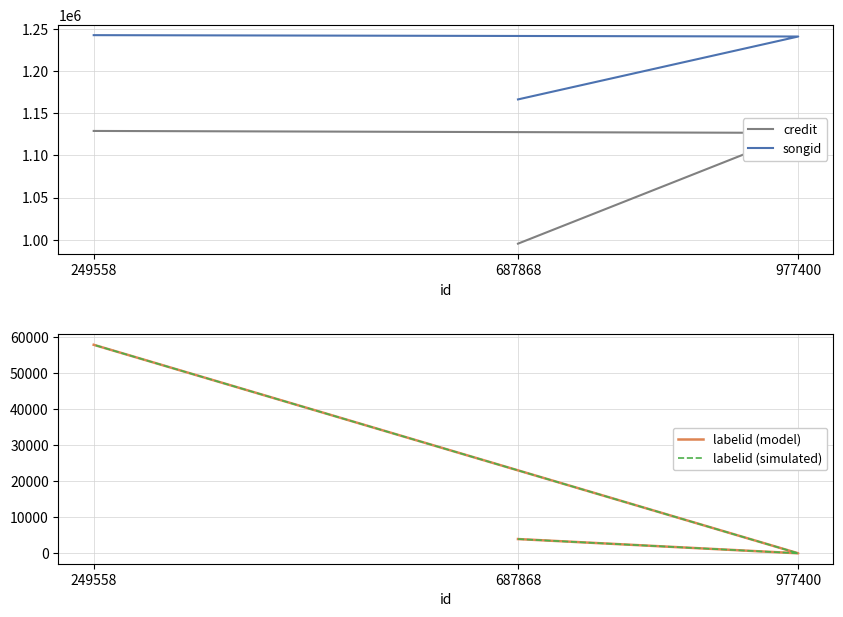

What is the minimum value shown in the chart?

-1